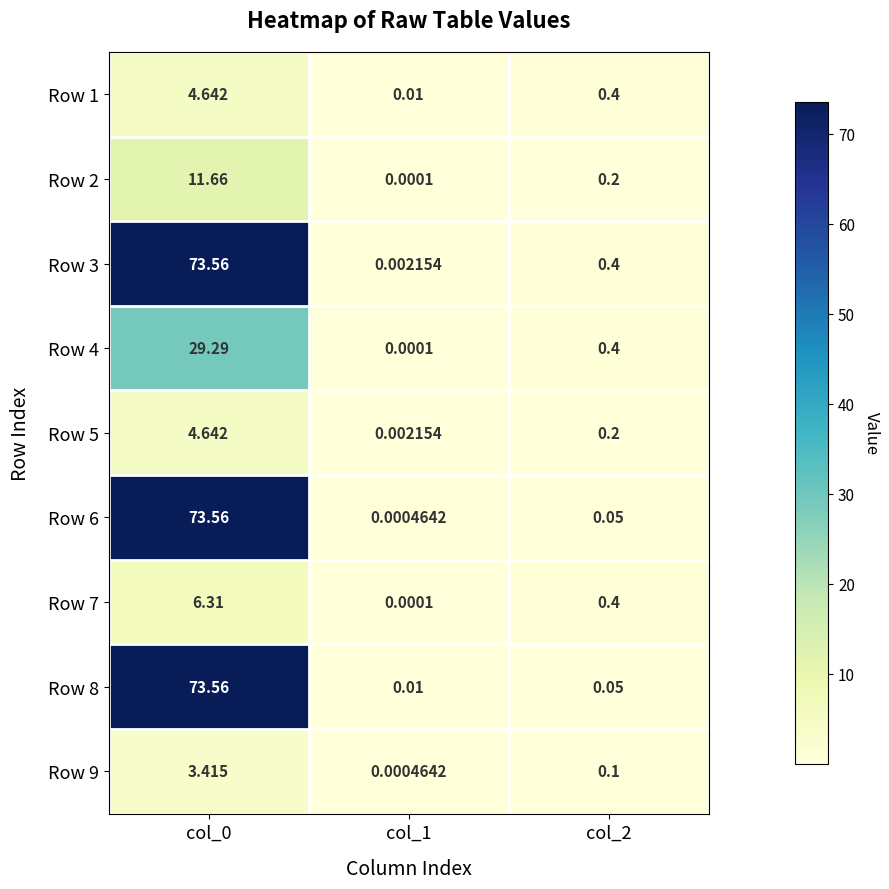

How many data points does each series have?

3